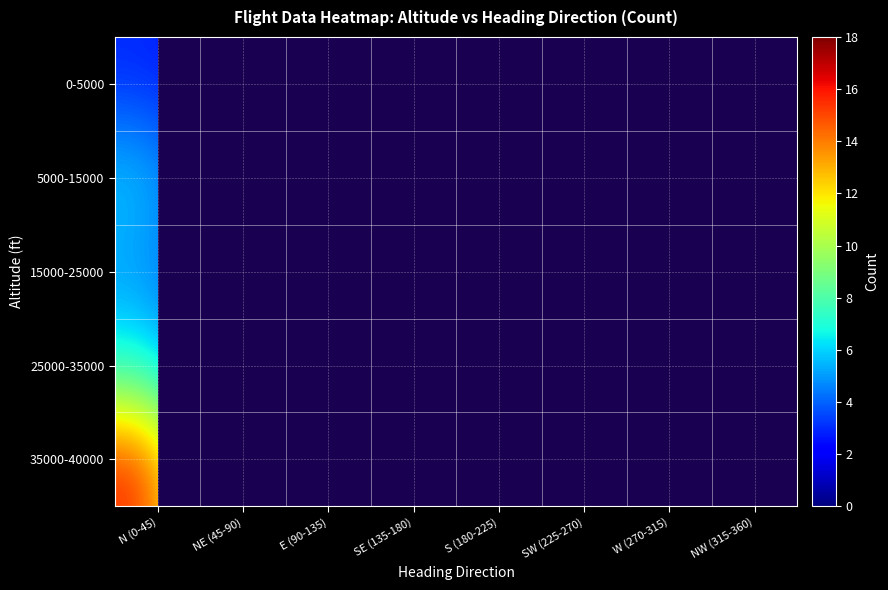

Where does the 0-5000 series first go above 2?

N (0-45)